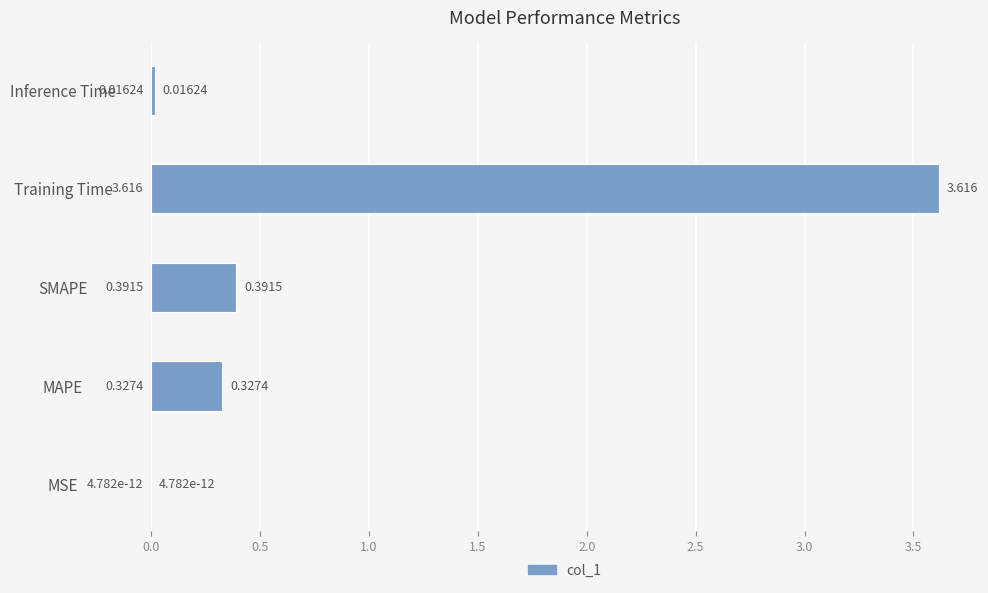

Which label corresponds to the largest value in the chart?

Training Time